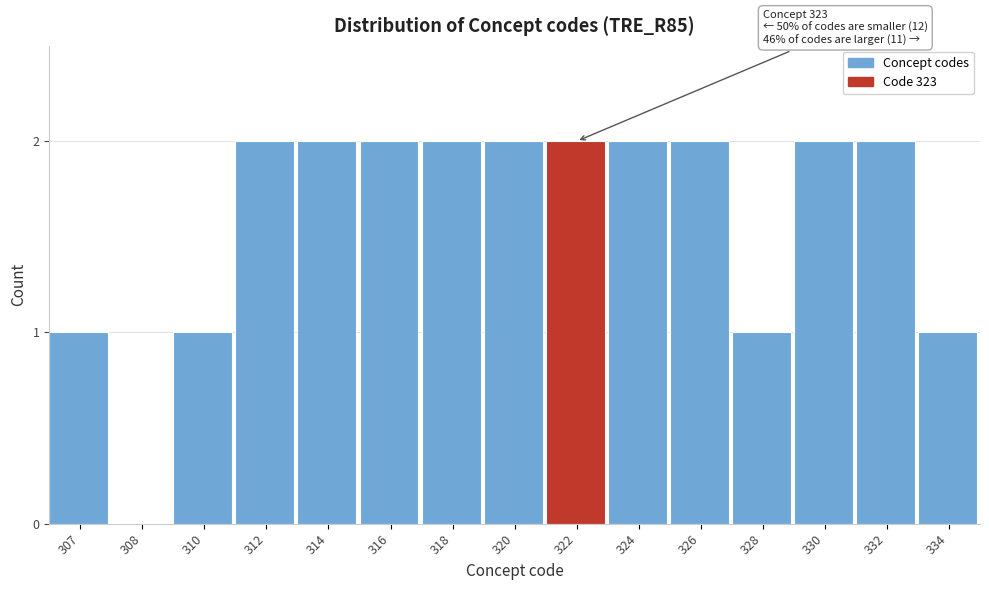

Reading left to right, what are all the values shown in this chart?

307=1	308=0	310=1	312=2	314=2	316=2	318=2	320=2	322=2	324=2	326=2	328=1	330=2	332=2	334=1